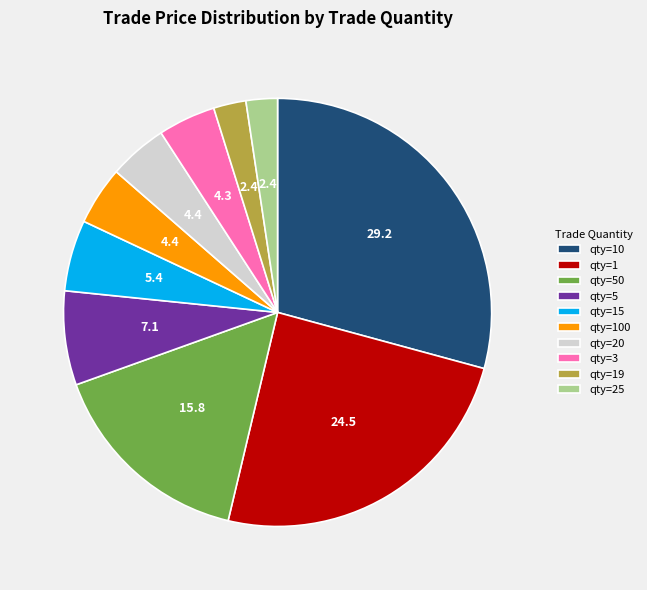

Is there any slice that represents more than half of the pie?

No